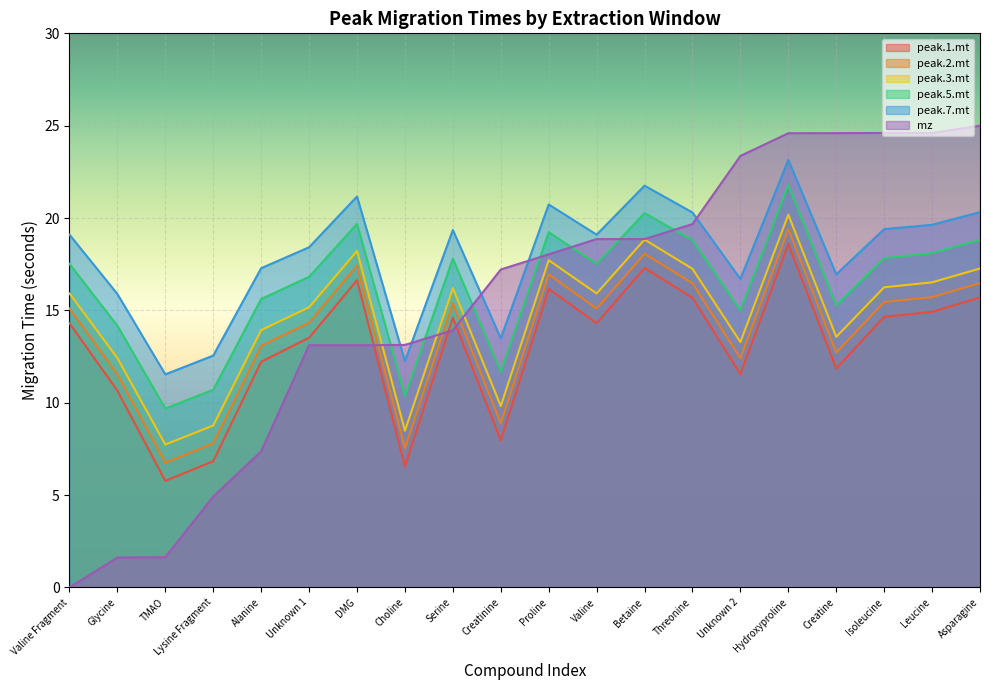

In peak.7.mt, how many points are higher than both neighbors (excluding endpoints)?

5